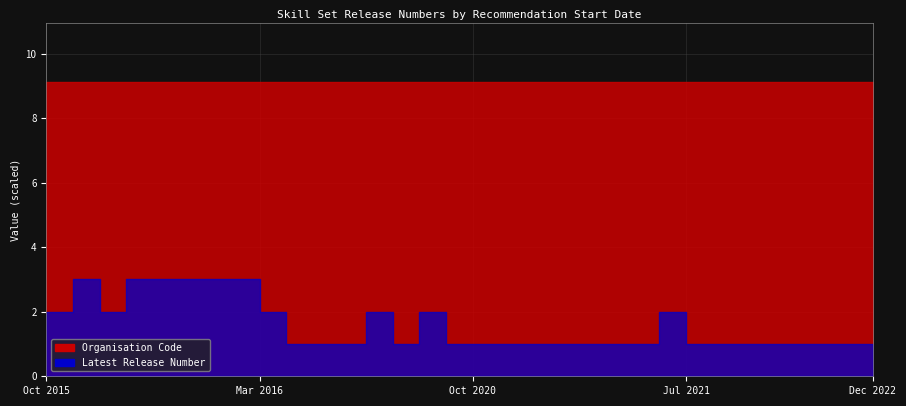

Which has a higher value, 15/12/2022 or 19/10/2020?

15/12/2022